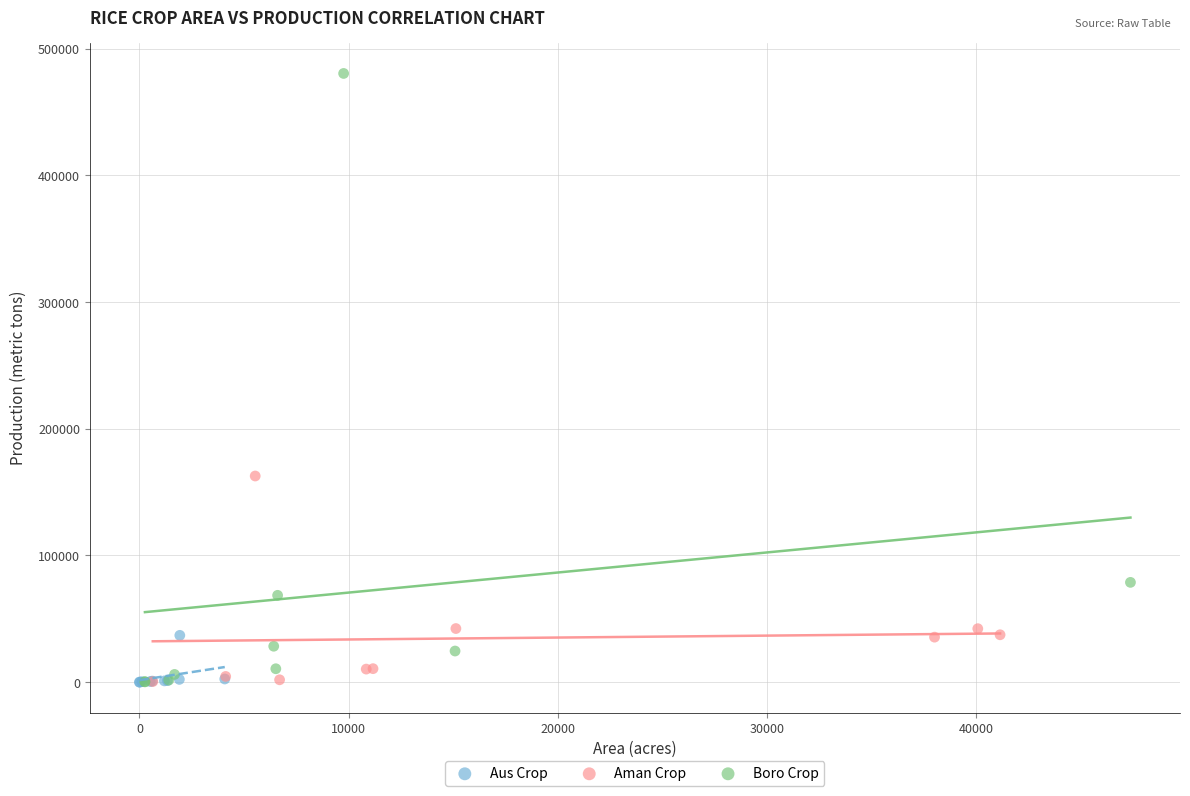

Which series has the largest Y range (max minus min)?

Boro Crop